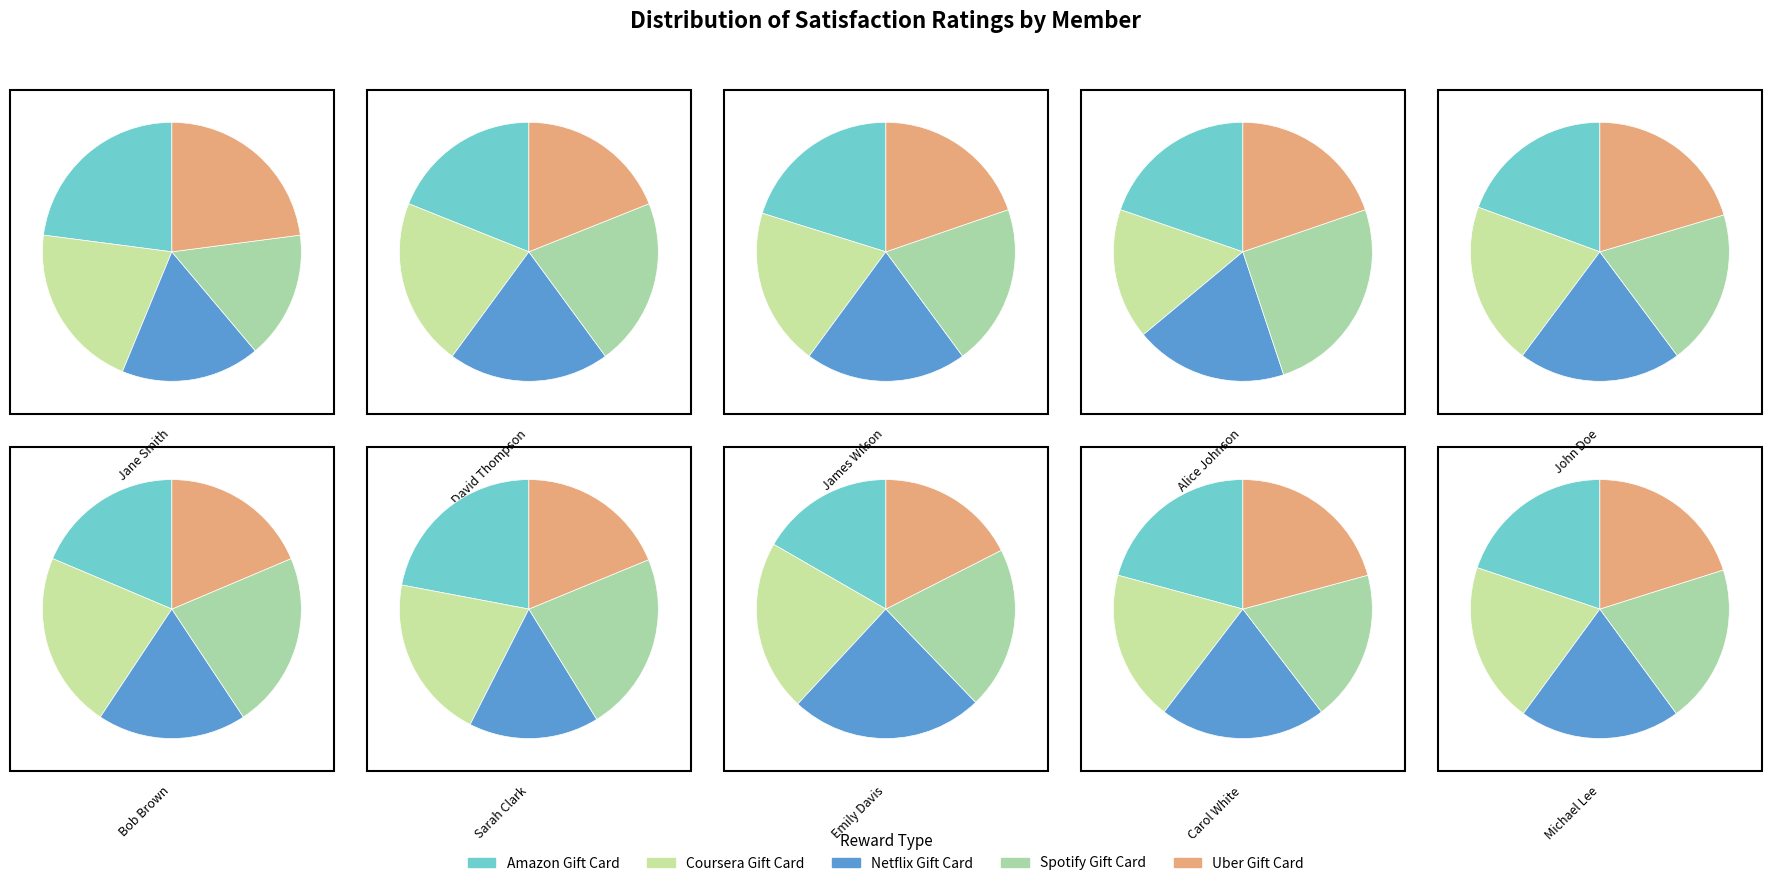

To the nearest percent, what is the difference between the Alice Johnson and Sarah Clark slice percentages?

1%